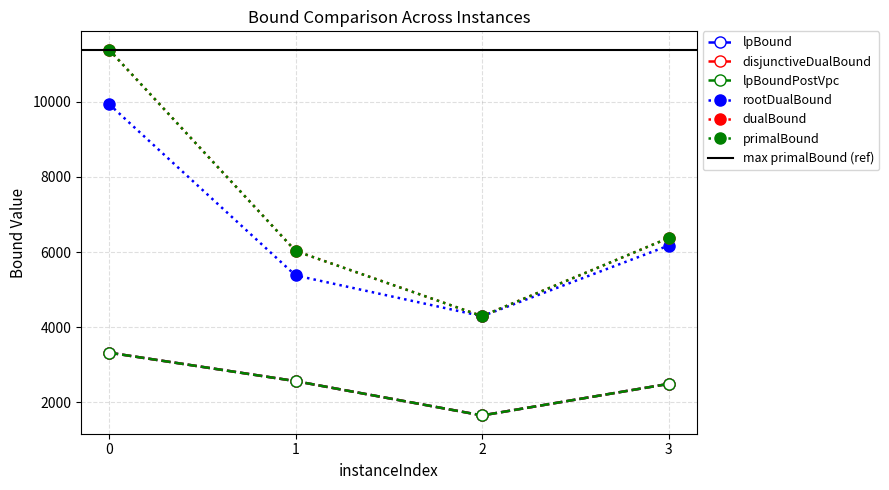

What is the spread (max minus min) of values at 0?

8072.2